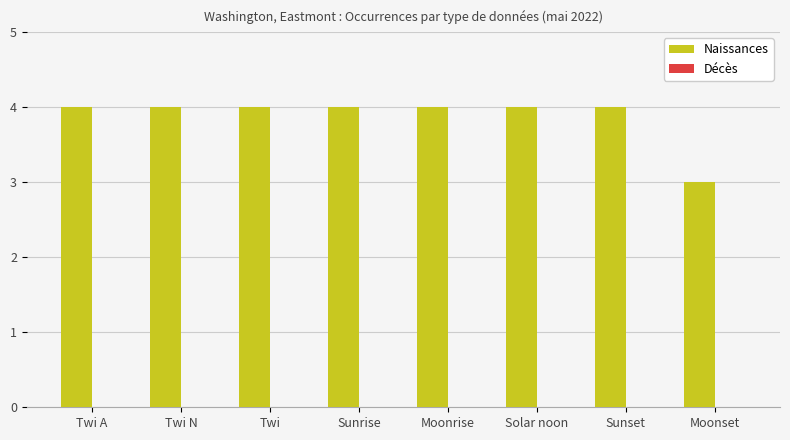

What is the approximate value at Sunrise?

4